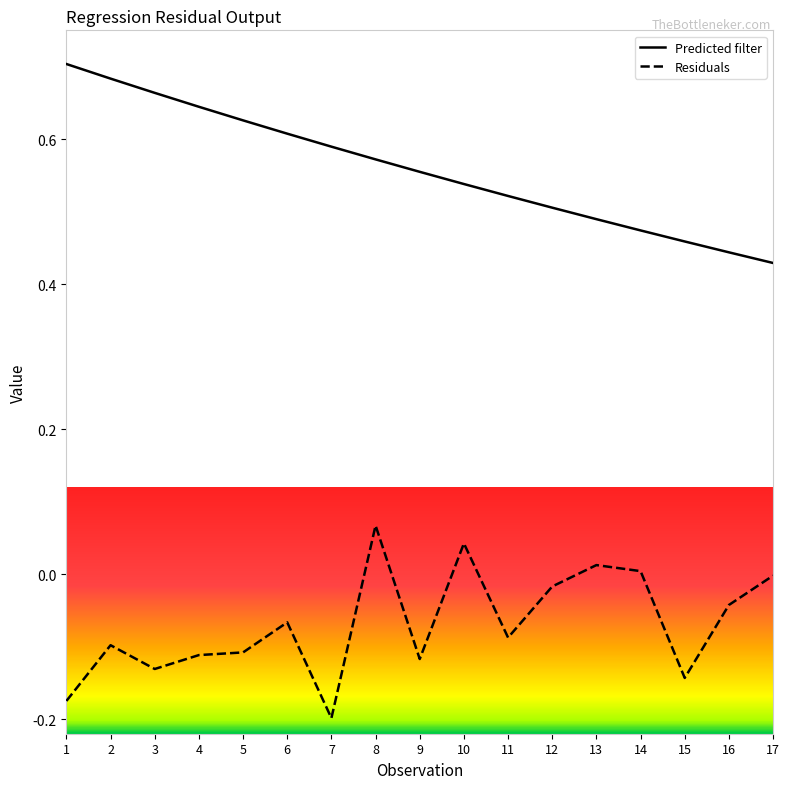

Is it true that Predicted filter equals 0.3 at 1?

False